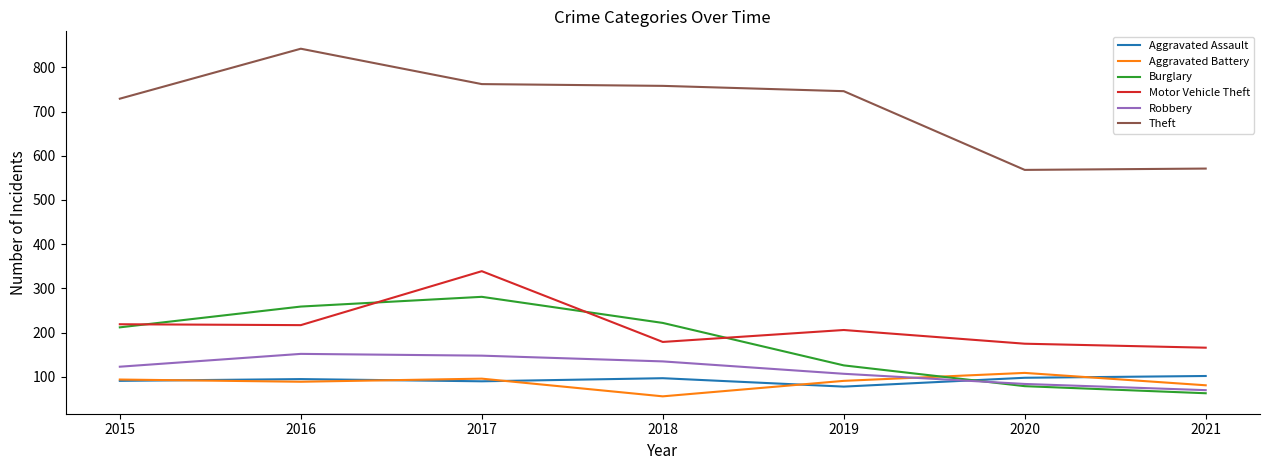

Which series has the largest range (max minus min)?

Theft